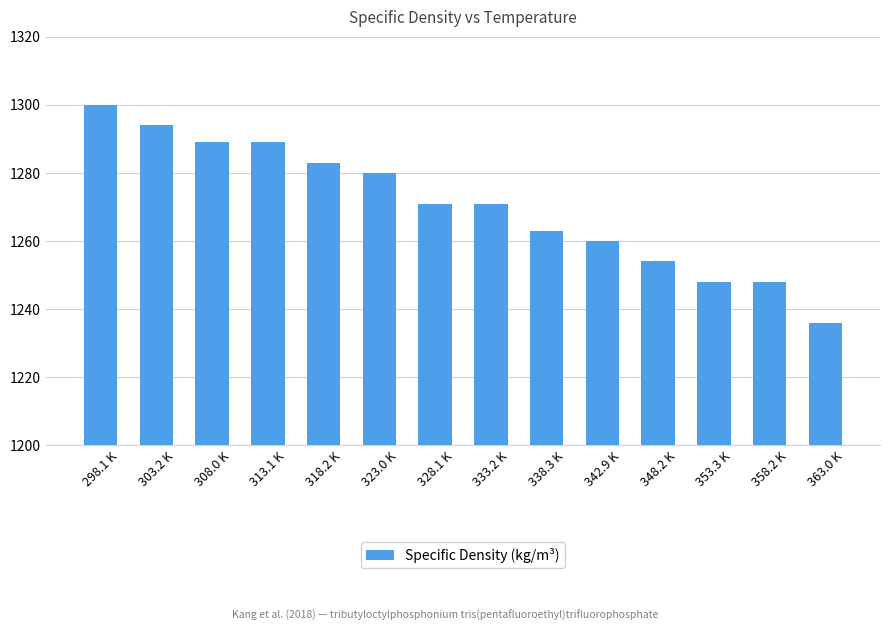

Reading right to left, transcribe all the data shown in this chart.

1236	1248	1248	1254	1260	1263	1271	1271	1280	1283	1289	1289	1294	1300